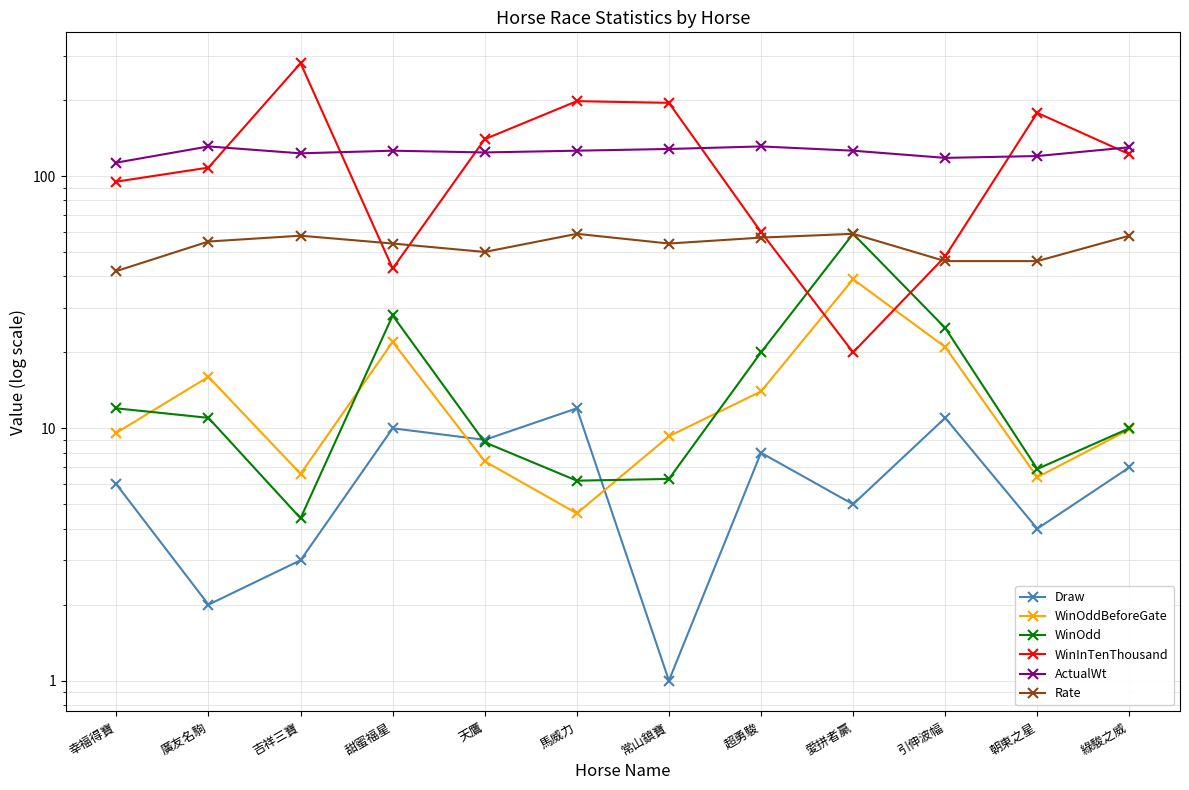

What is the approximate value of Rate at 引伸波幅?

46.0